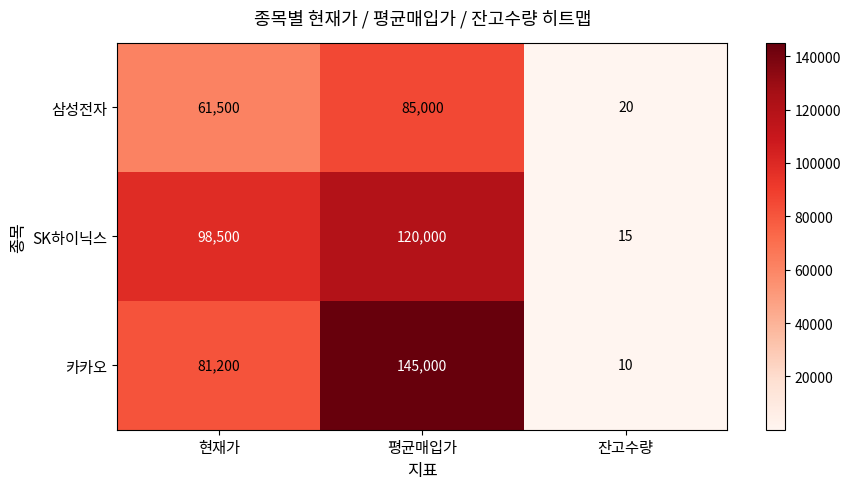

Reading left to right, what are all the values shown in this chart?

삼성전자: 현재가=61500	평균매입가=85000	잔고수량=20
SK하이닉스: 현재가=98500	평균매입가=120000	잔고수량=15
카카오: 현재가=81200	평균매입가=145000	잔고수량=10